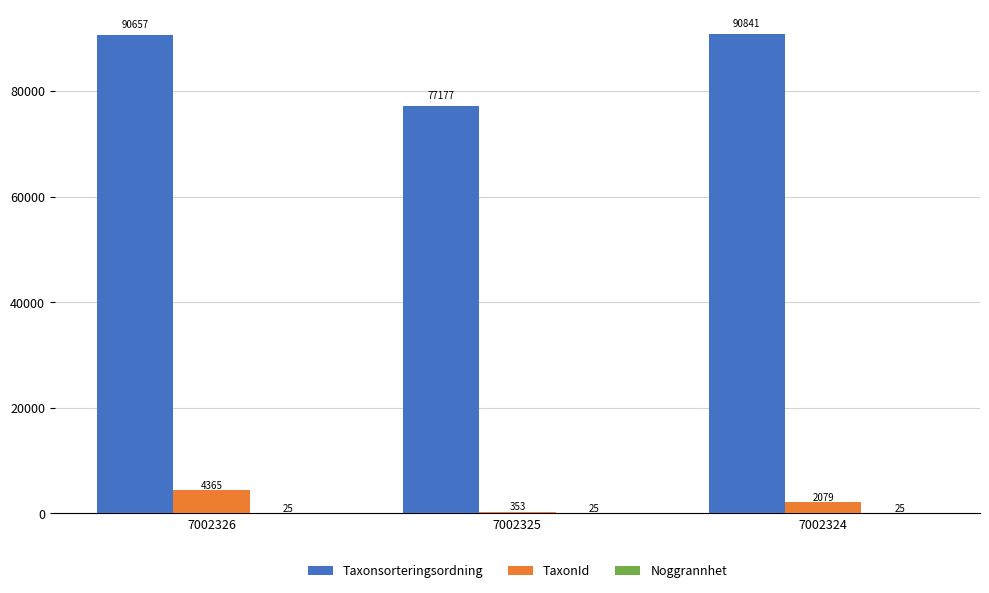

Which series changed the most between 7002325 and 7002324?

Taxonsorteringsordning